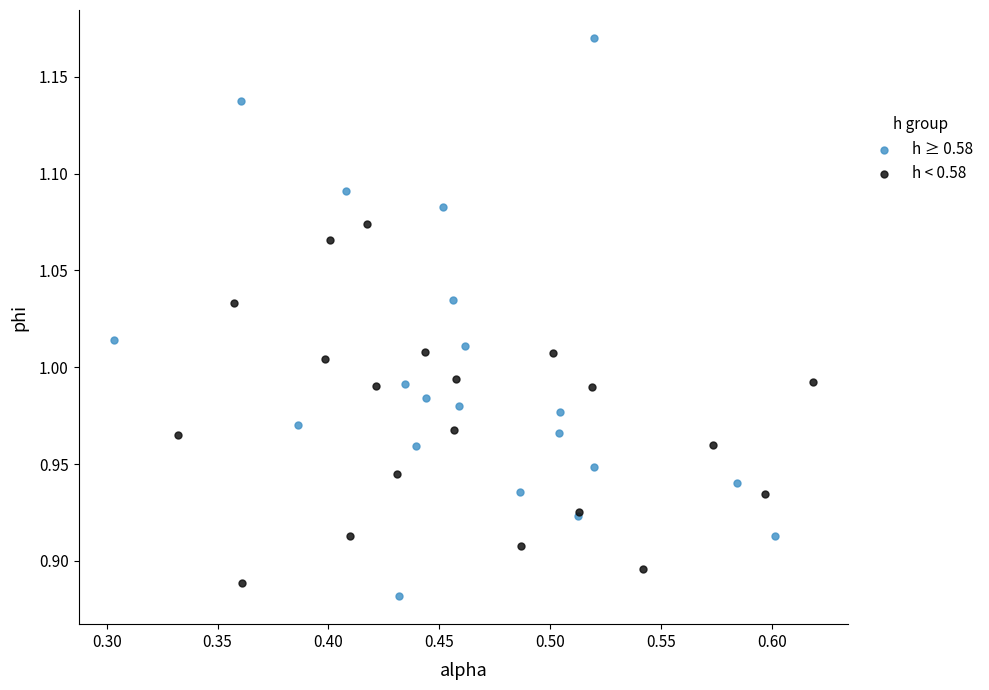

What are all the series names shown in the legend?

h ≥ 0.58, h < 0.58